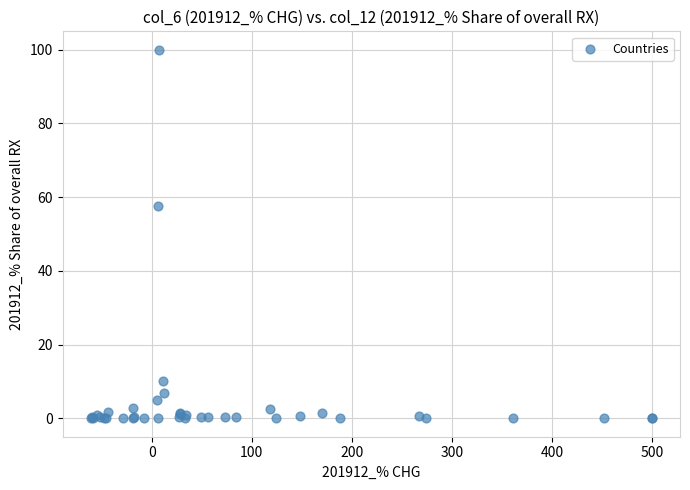

What Y value in the scatter plot is closest to 50?

57.5